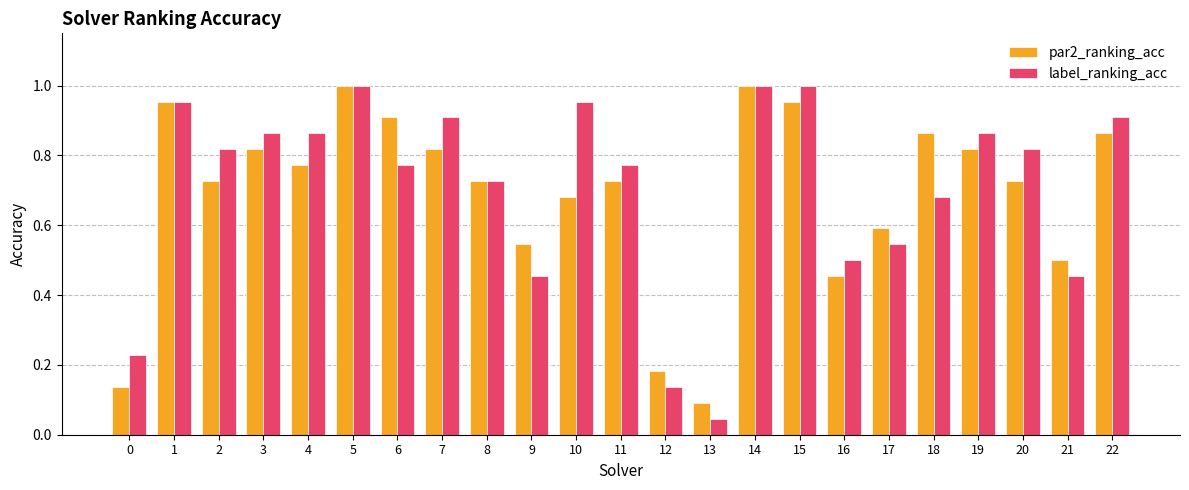

Where is par2_ranking_acc nearest to the value 0?

13